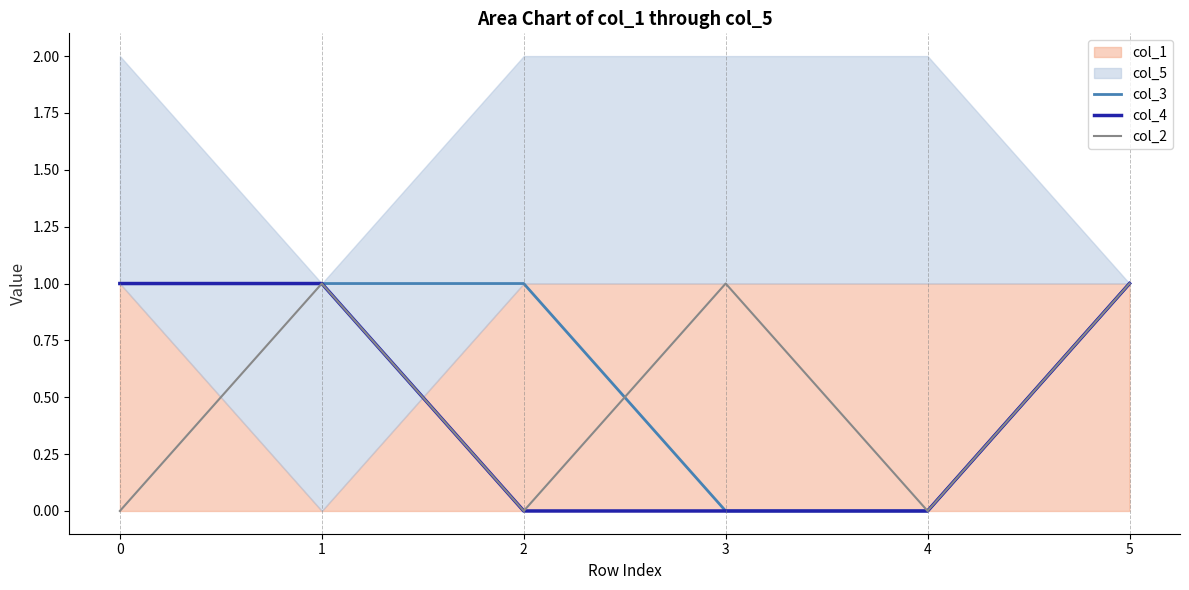

Is it true that col_2 equals 1 at 1?

True